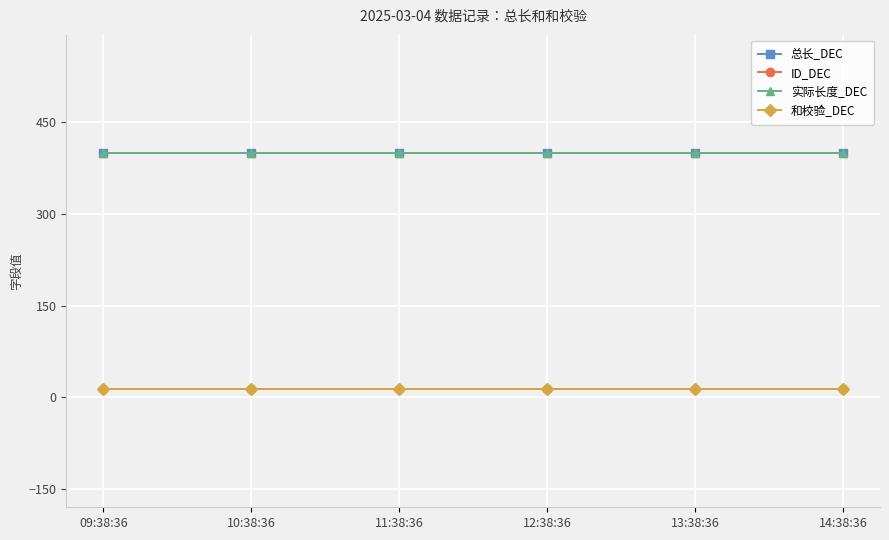

Which category has the highest value across all series?

09:38:36